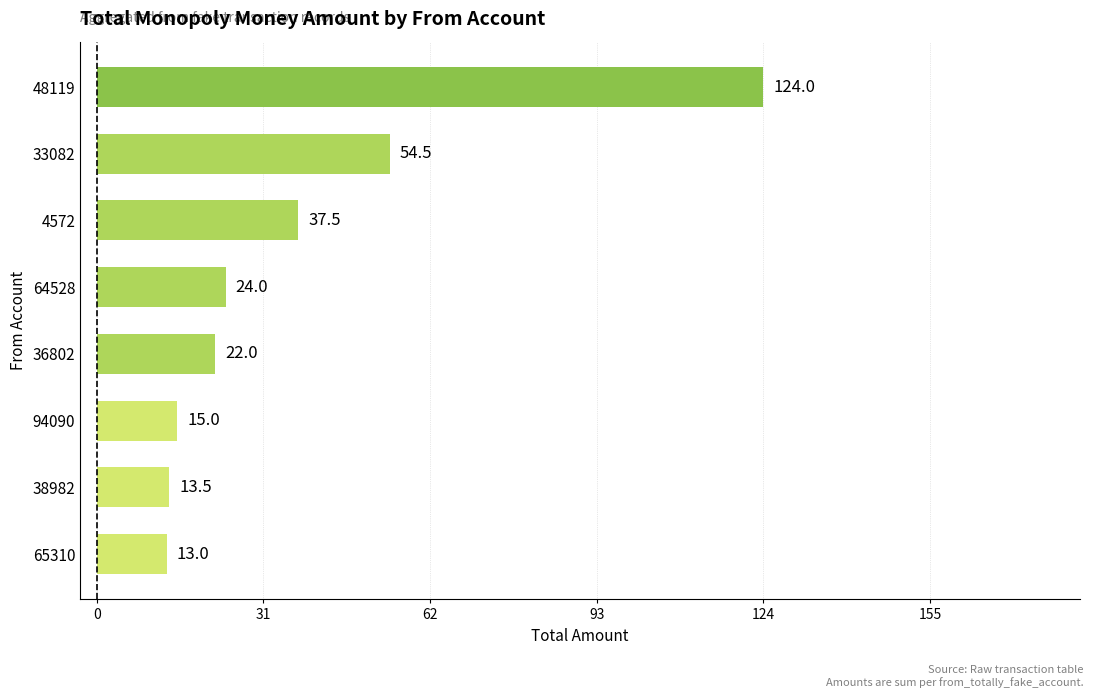

Reading top to bottom, what are all the values shown in this chart?

124.0	54.5	37.5	24.0	22.0	15.0	13.5	13.0